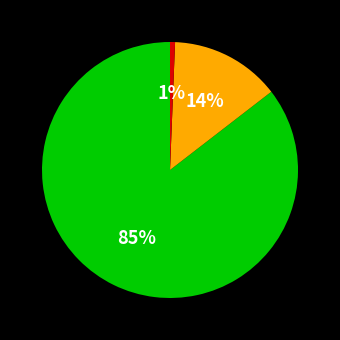

Does any single category account for the majority?

Yes